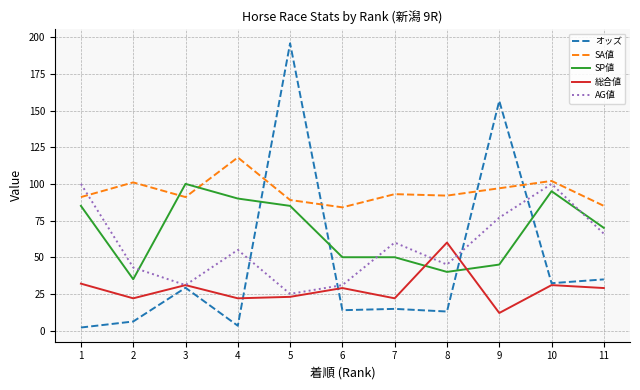

The オッズ series shows 156.6 at 9. True or false?

True